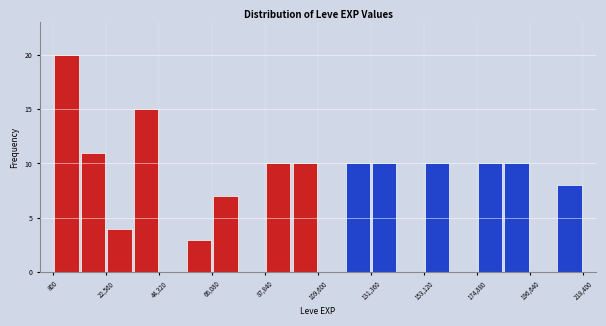

Read against the x-axis, roughly where is the centre of the tallest bar?

5000